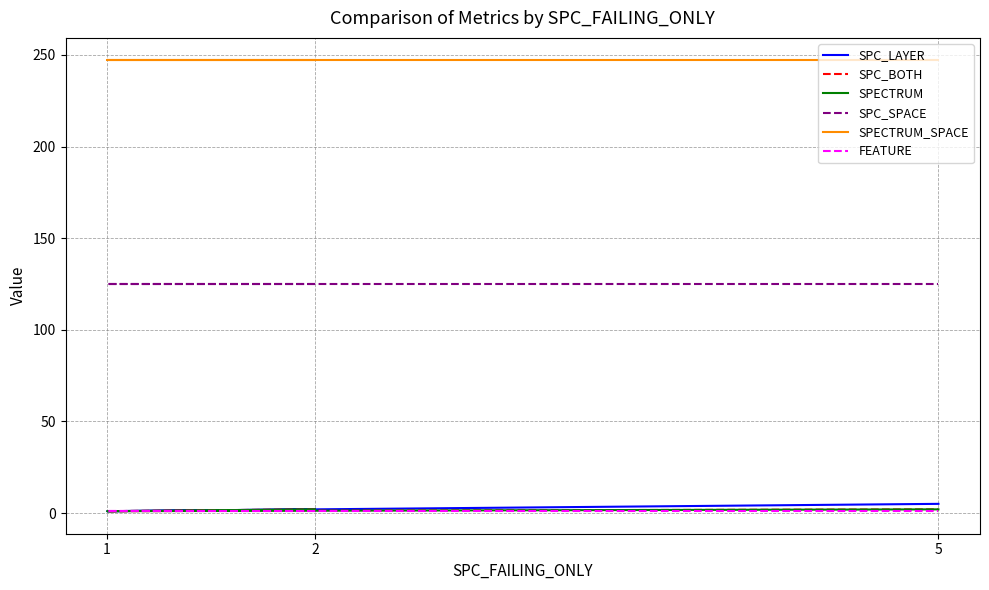

Reading left to right, transcribe all the data shown in this chart.

SPC_LAYER: 2=2	1=1	5=5
SPC_BOTH: 2=2	1=1	5=2
SPECTRUM: 2=2	1=1	5=2
SPC_SPACE: 2=125	1=125	5=125
SPECTRUM_SPACE: 2=247	1=247	5=247
FEATURE: 2=1	1=1	5=1